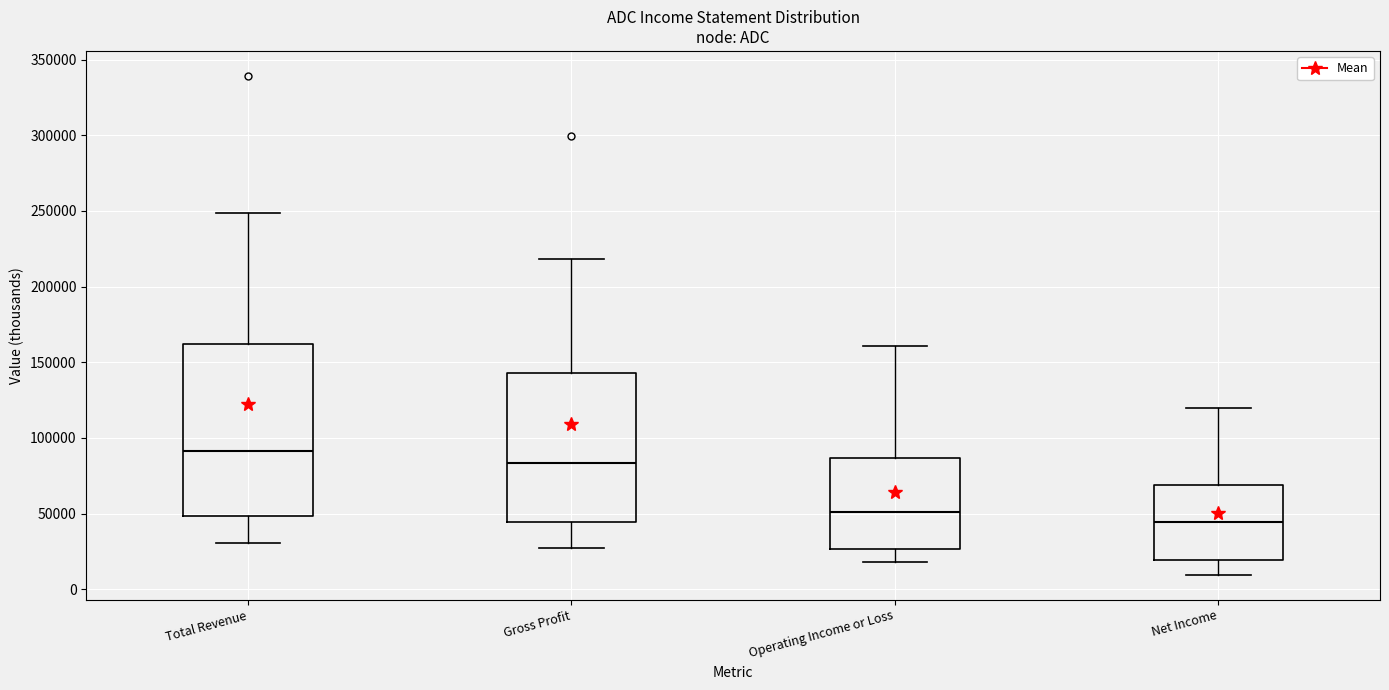

Which box has the lowest median line?

Net Income